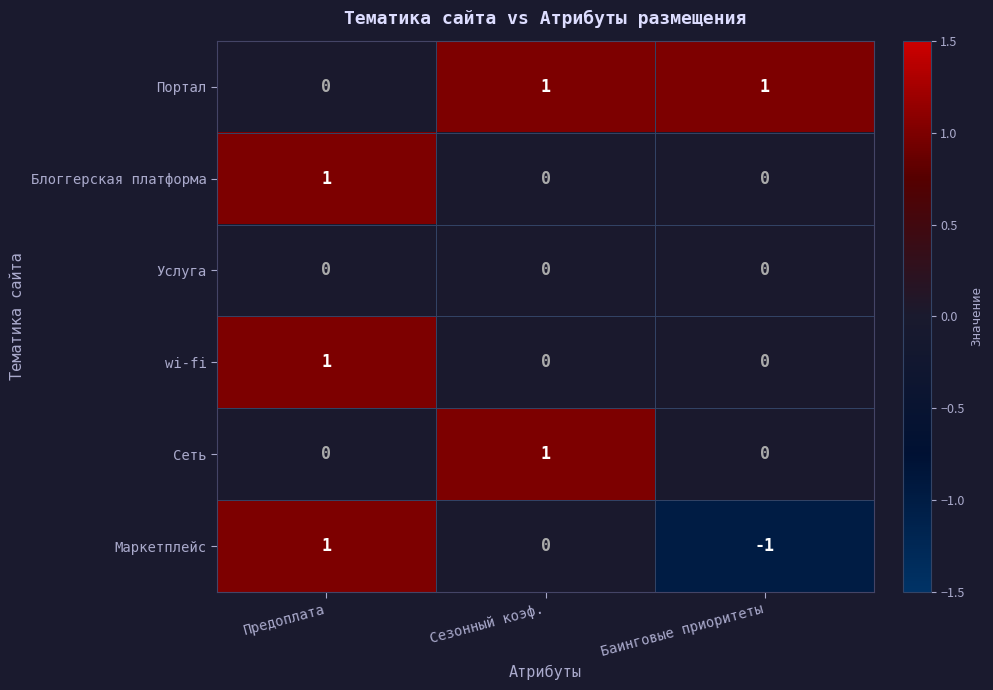

Reading left to right, what are all the values shown in this chart?

Портал: Предоплата=0	Сезонный коэф.=1	Баинговые приоритеты=1
Блоггерская платформа: Предоплата=1	Сезонный коэф.=0	Баинговые приоритеты=0
Услуга: Предоплата=0	Сезонный коэф.=0	Баинговые приоритеты=0
wi-fi: Предоплата=1	Сезонный коэф.=0	Баинговые приоритеты=0
Сеть: Предоплата=0	Сезонный коэф.=1	Баинговые приоритеты=0
Маркетплейс: Предоплата=1	Сезонный коэф.=0	Баинговые приоритеты=-1